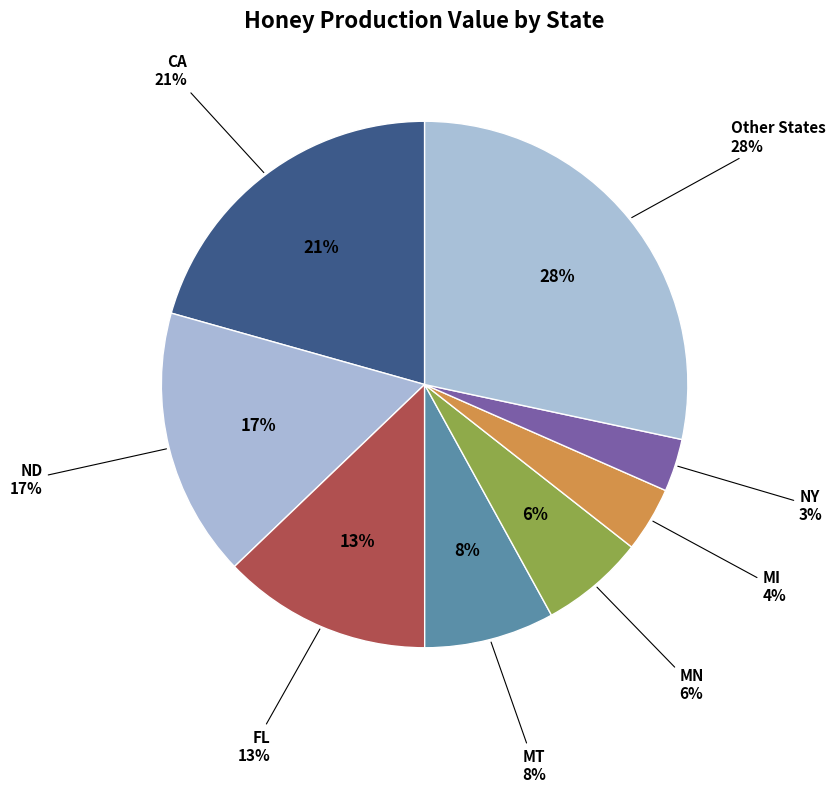

The MN slice represents 18% of the pie. True or false?

False